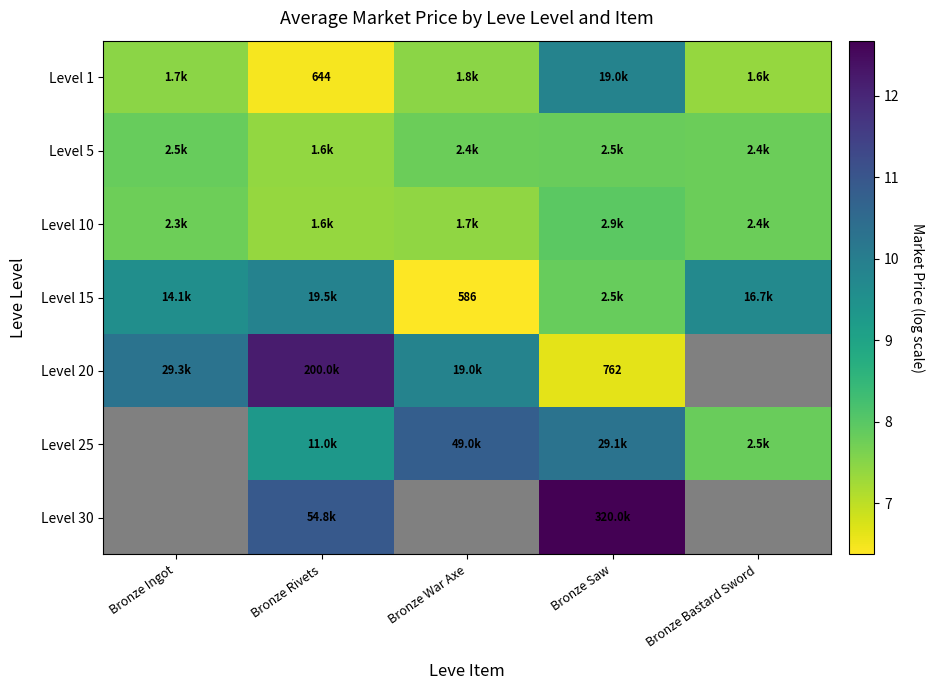

Is it true that Level 5 equals 13.5 at Bronze Saw?

False